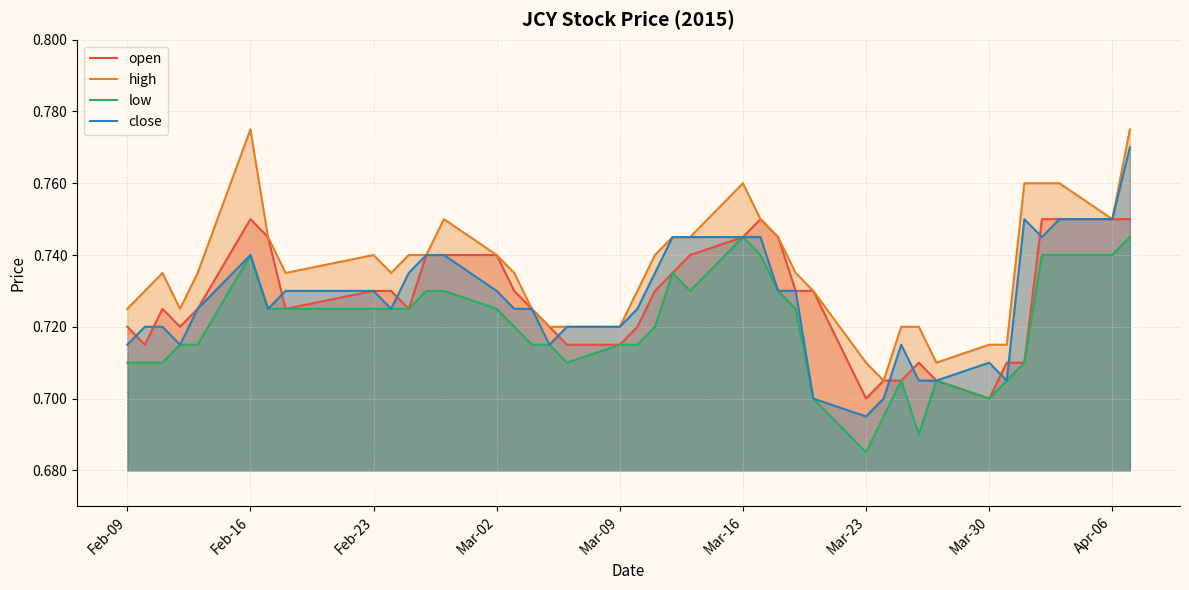

At which label is close closest to 0?

Mar-23